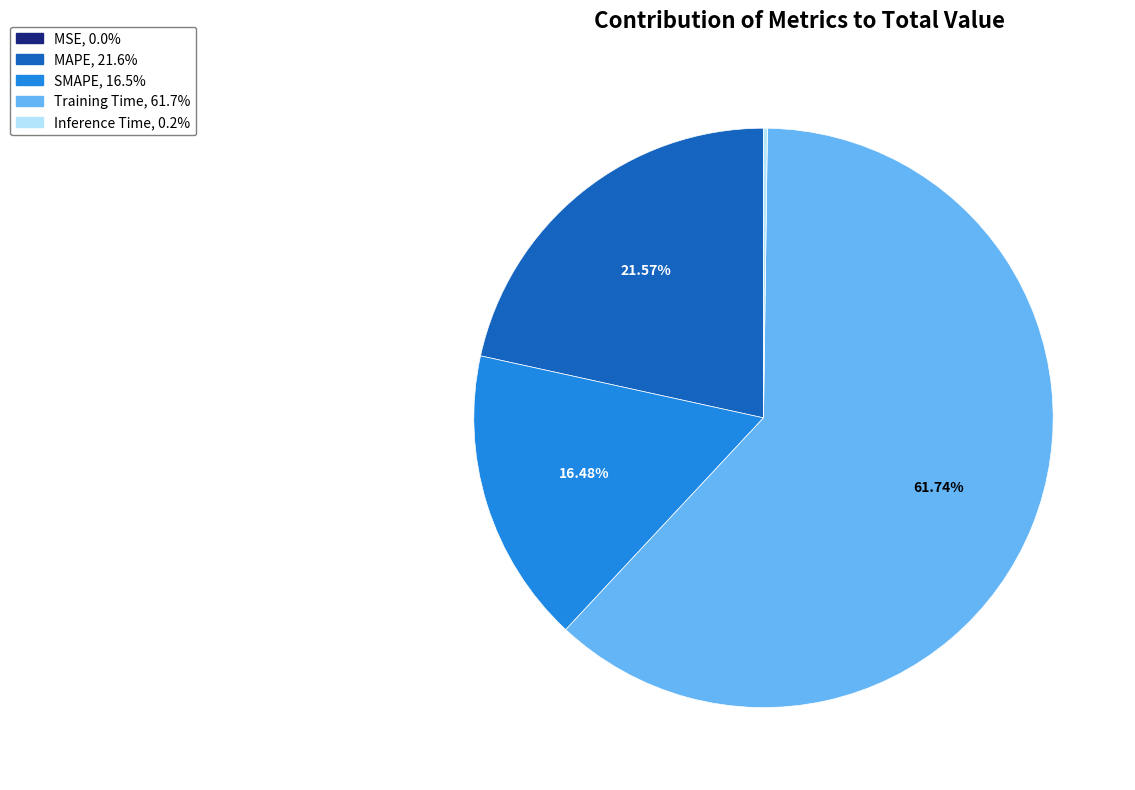

True or false: Training Time accounts for 75% of the total.

False